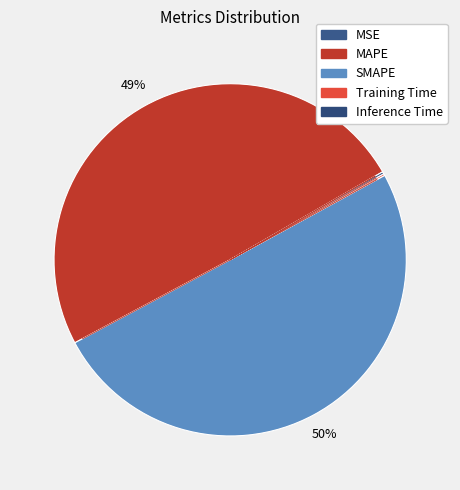

Which slice is the smallest?

MSE